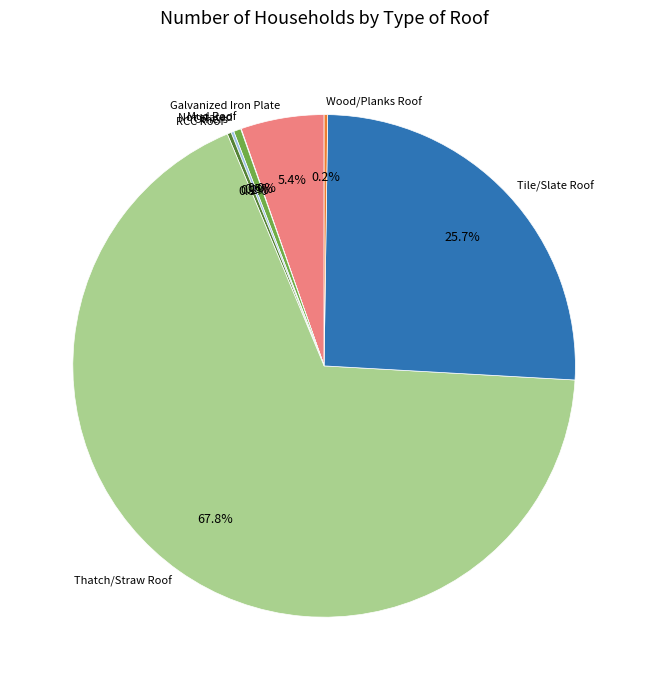

Which slice is the largest?

Thatch/Straw Roof